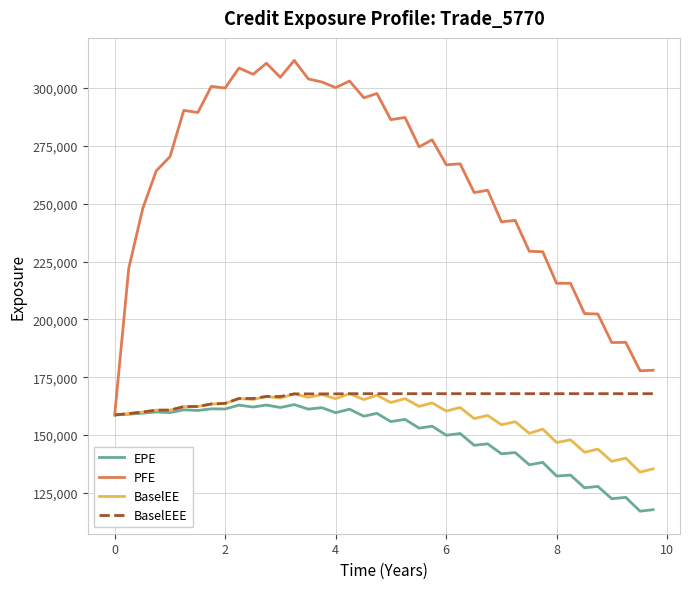

Which series has the largest total across all categories?

PFE